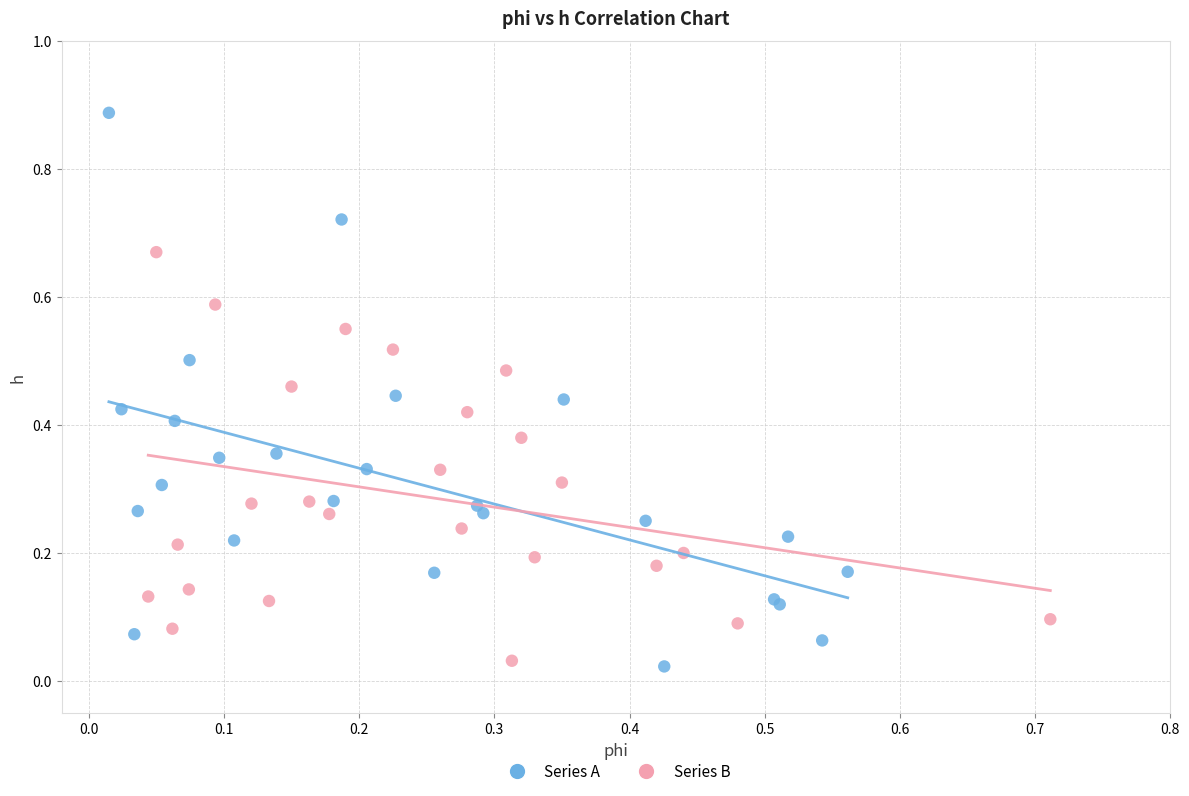

Which series contains the highest Y value?

Series A